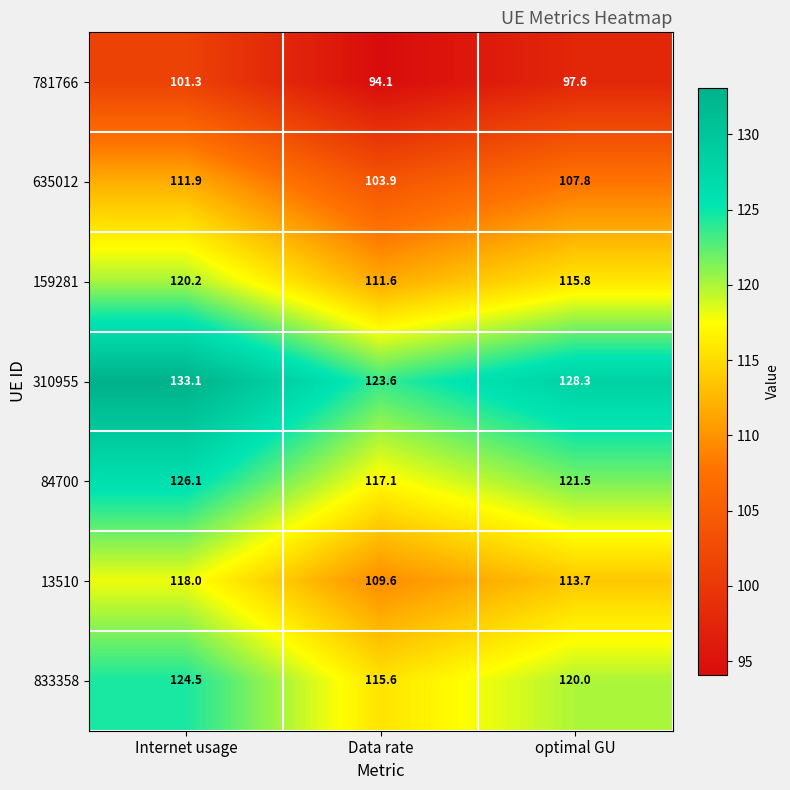

Which series has the largest total across all categories?

310955